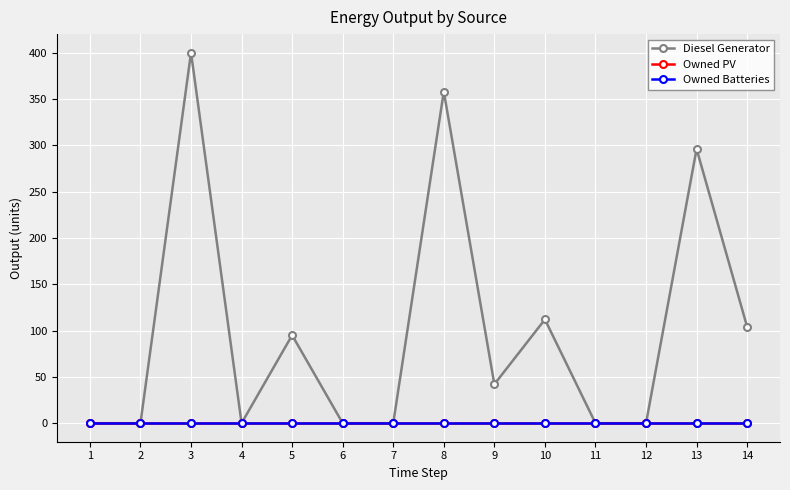

True or false: Owned Batteries and Owned PV cross at least once.

False